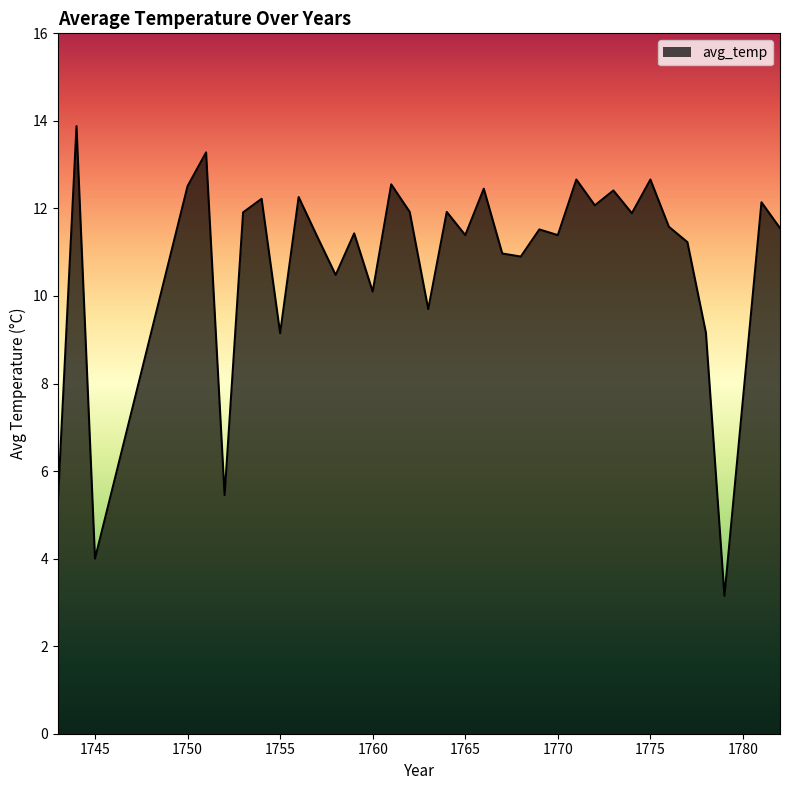

What is the maximum value shown in the chart?

13.9